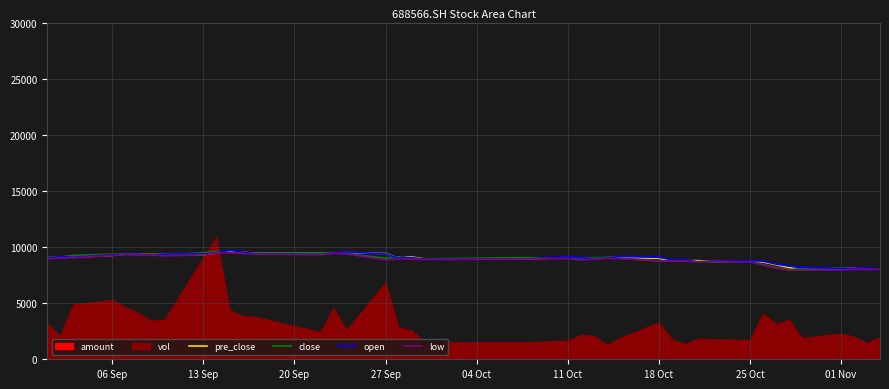

True or false: open has more than 1 points higher than both neighbors.

True